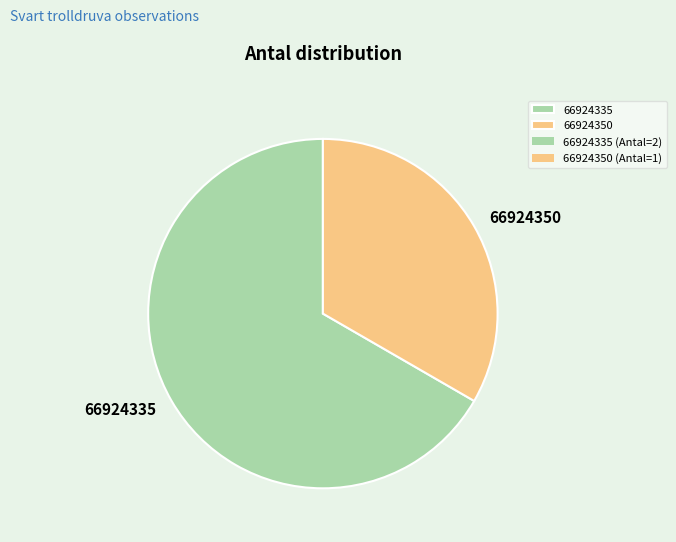

Do 66924350 and 66924335 together represent more than half of the pie?

Yes